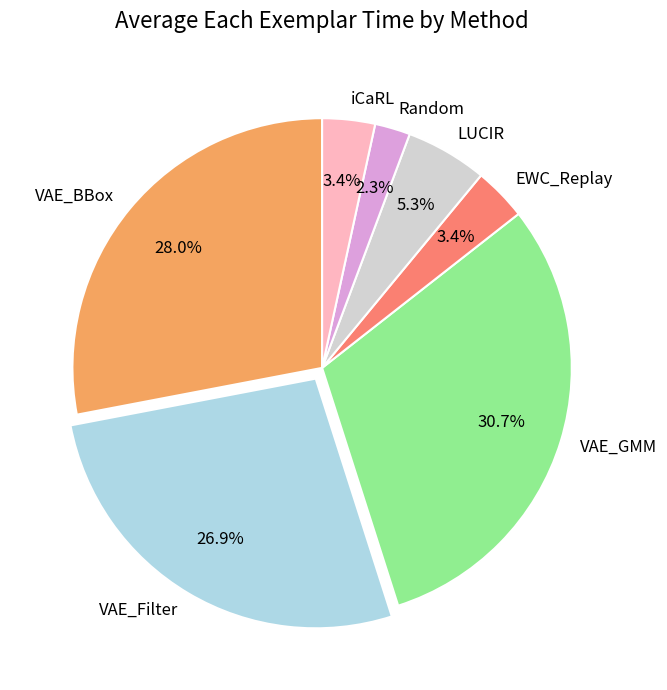

How many segments does this pie chart have?

7